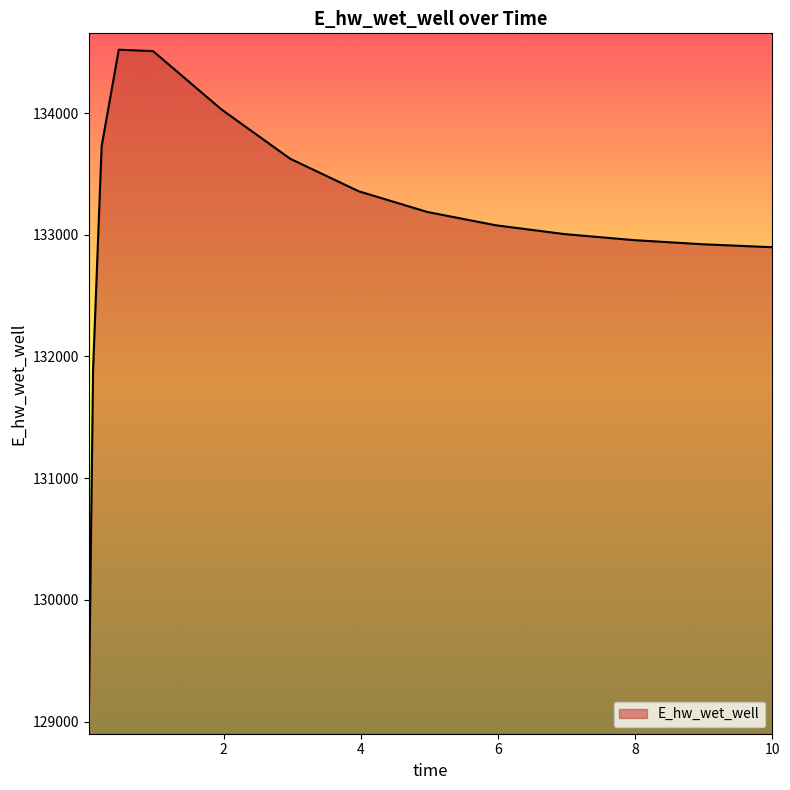

What is the difference between the maximum and minimum values?

5490.0